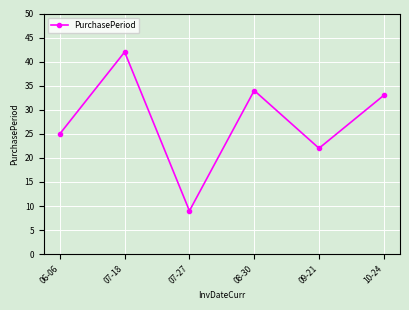

What is the sum of the values at 06-06 and 08-30?

59